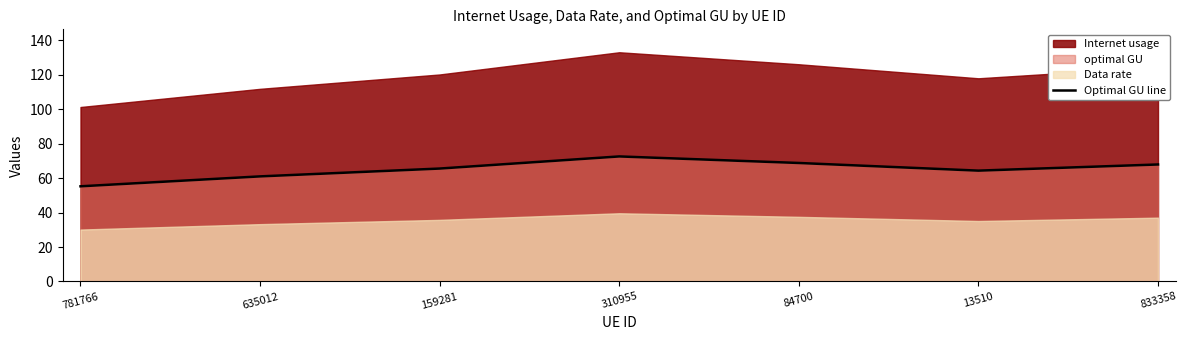

Does the chart have visible grid lines?

No